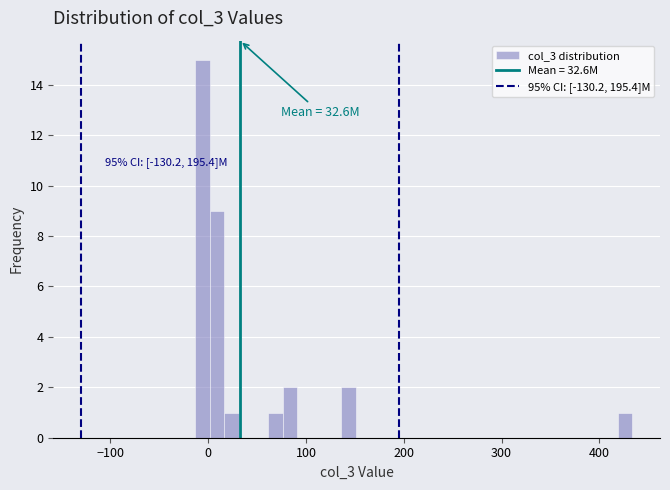

Around what value on the x-axis is the tallest bar? Give the approximate position of its centre, as read against the axis.

-10